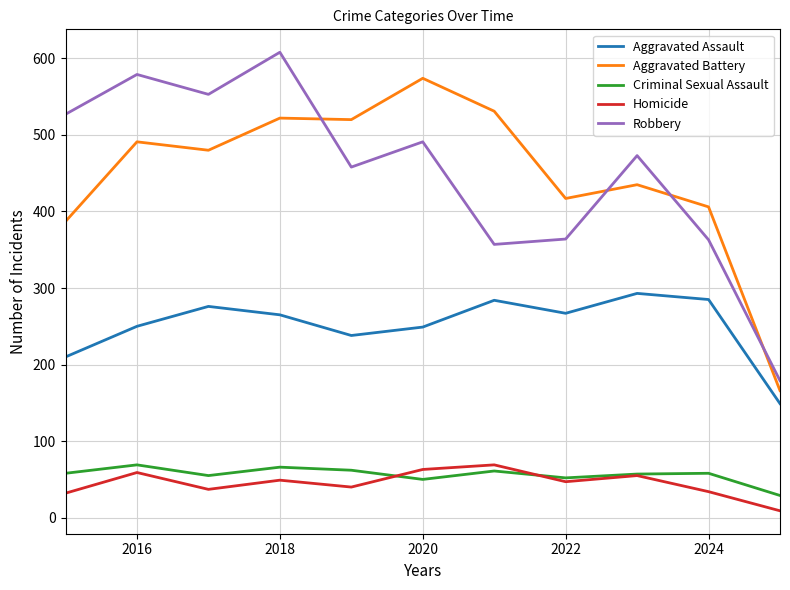

True or false: Aggravated Assault and Homicide intersect in this chart.

False